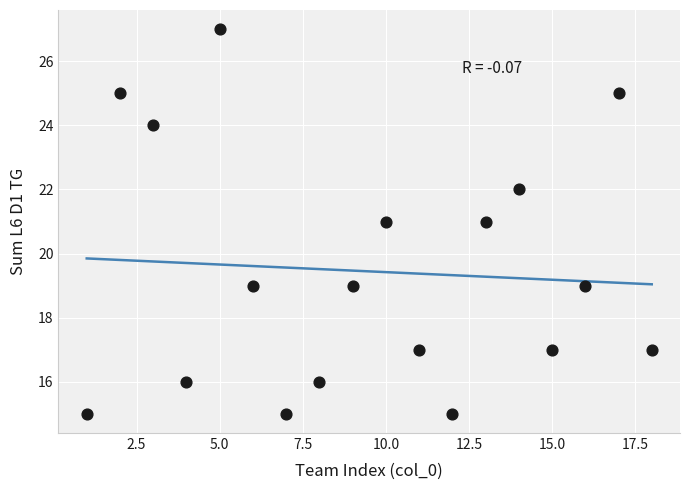

What is the range of X values (max minus min)?

17